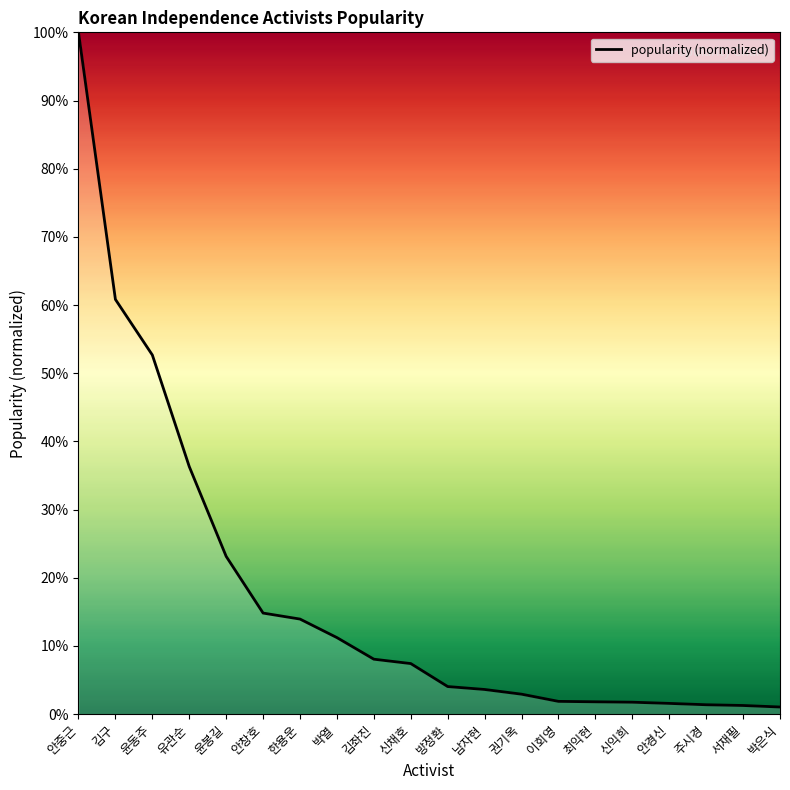

Does the chart have visible grid lines?

No